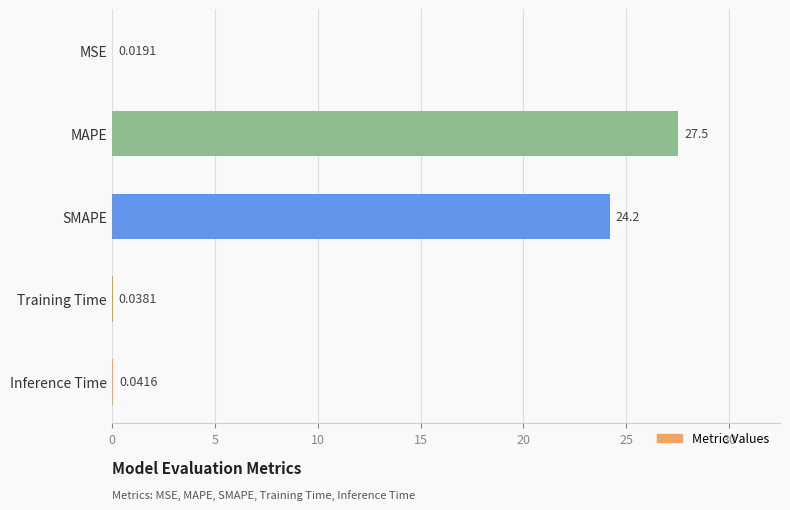

At which label is the value closest to 13?

SMAPE